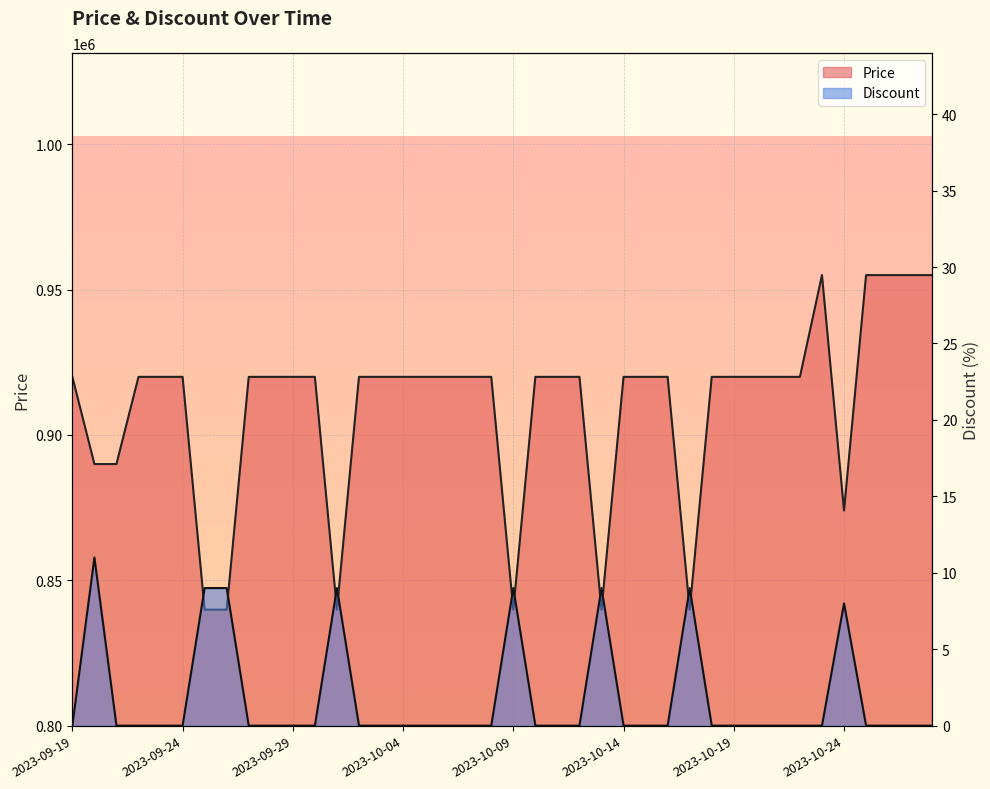

Which series changed the most between 2023-10-10 and 2023-10-23?

Price